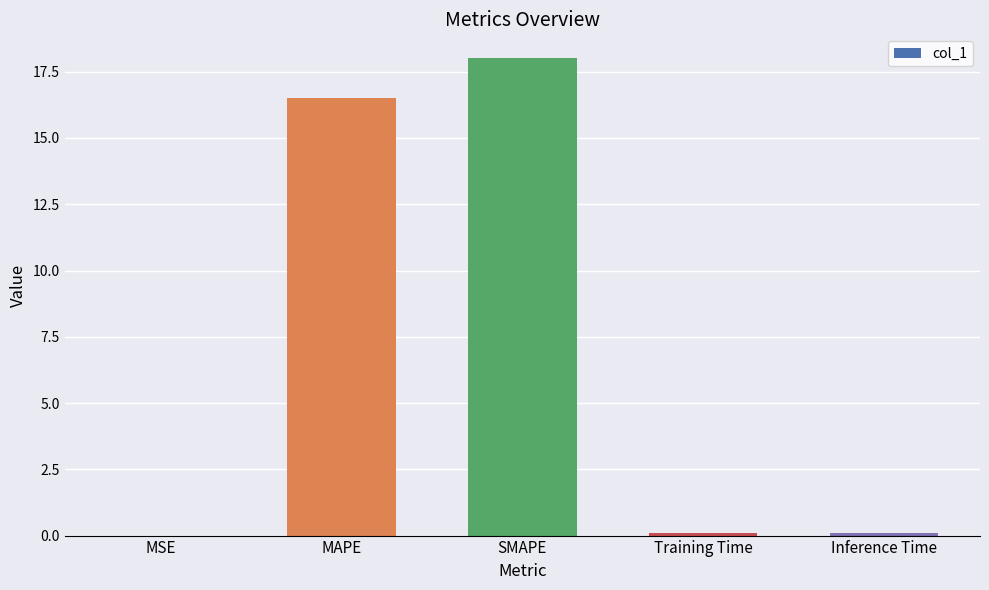

What is the maximum value shown in the chart?

18.0